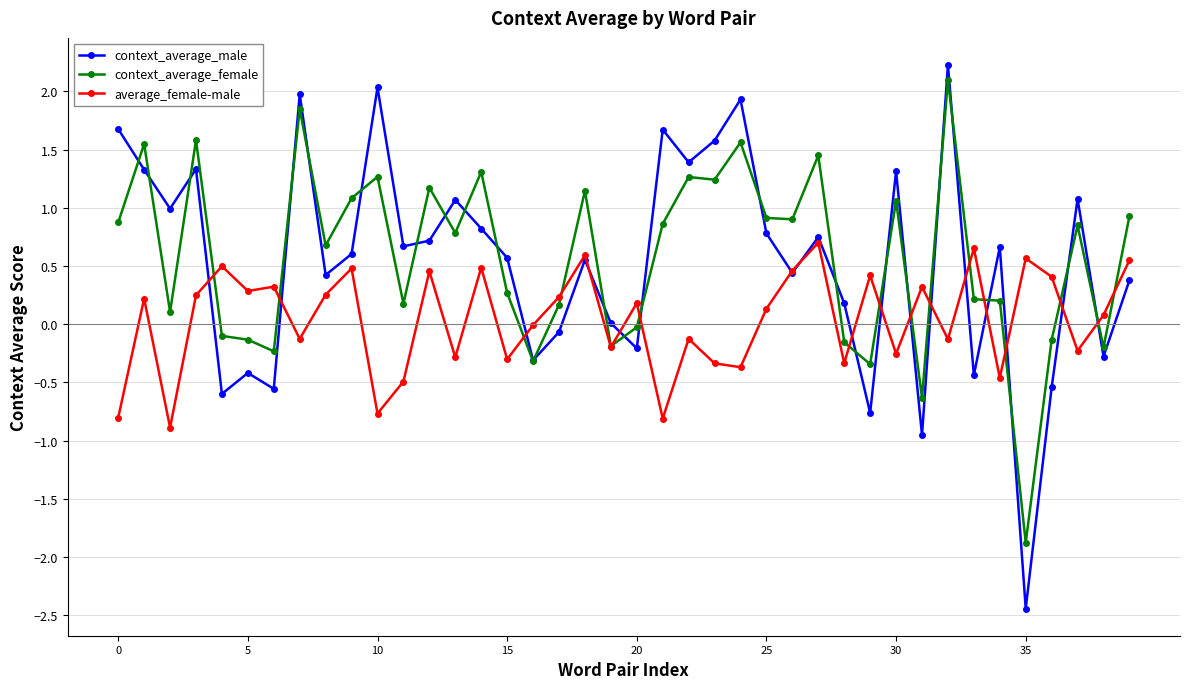

Which series has the largest range (max minus min)?

context_average_male